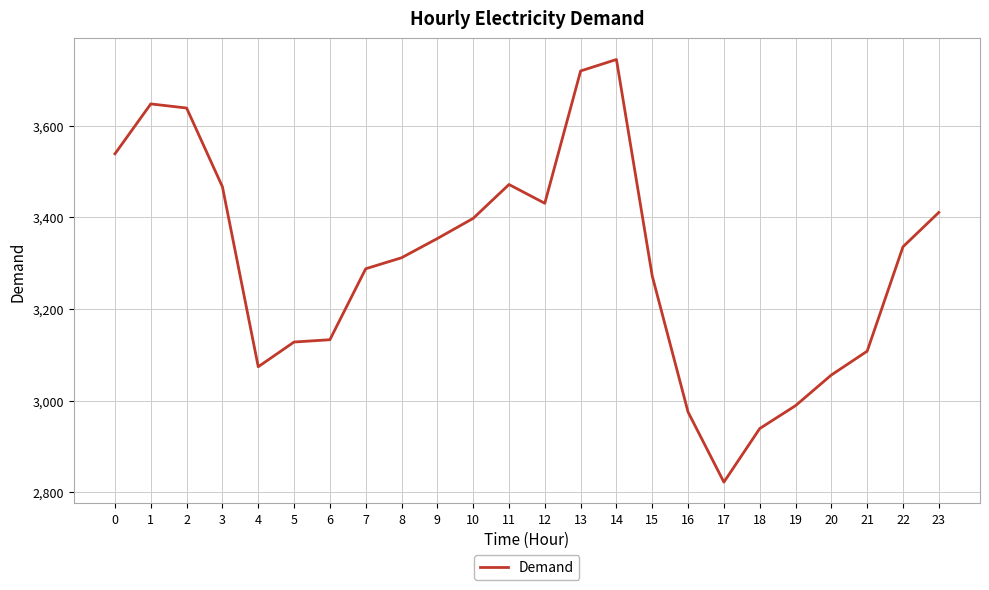

Reading left to right, list all the values displayed in this chart.

3539	3648	3639	3467	3074	3128	3133	3288	3312	3354	3398	3472	3431	3720	3745	3272	2975	2822	2939	2989	3056	3108	3336	3411